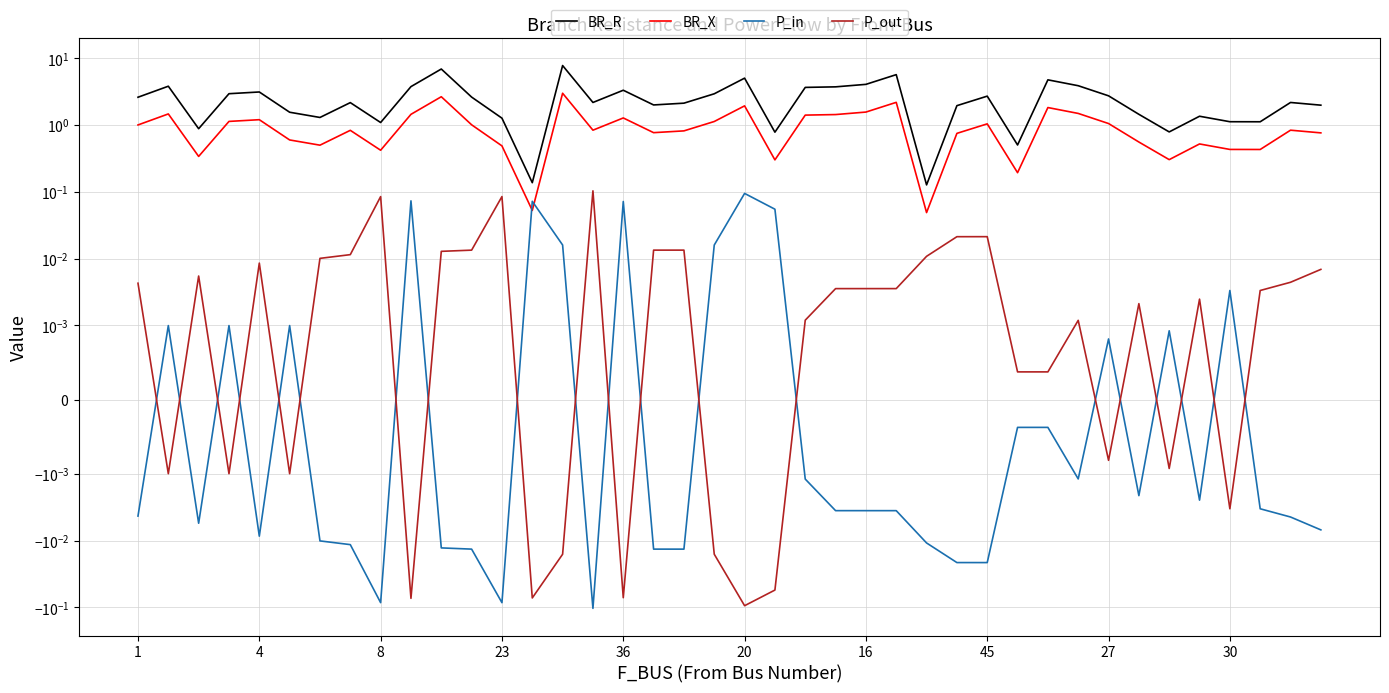

Reading left to right, list all the values displayed in this chart.

BR_R: 2.6	3.8	0.9	3.0	3.1	1.6	1.3	2.2	1.1	3.8	6.9	2.6	1.3	0.1	7.8	2.2	3.3	2.0	2.1	2.9	5.0	0.8	3.7	3.7	4.1	5.7	0.1	2.0	2.7	0.5	4.8	3.9	2.7	1.5	0.8	1.4	1.1	1.1	2.2	2.0
BR_X: 1.0	1.5	0.3	1.1	1.2	0.6	0.5	0.8	0.4	1.4	2.7	1.0	0.5	0.1	3.0	0.8	1.3	0.8	0.8	1.1	1.9	0.3	1.4	1.4	1.6	2.2	0.0	0.8	1.0	0.2	1.8	1.5	1.1	0.6	0.3	0.5	0.4	0.4	0.8	0.8
P_in: -0.0	0.0	-0.0	0.0	-0.0	0.0	-0.0	-0.0	-0.1	0.1	-0.0	-0.0	-0.1	0.1	0.0	-0.1	0.1	-0.0	-0.0	0.0	0.1	0.1	-0.0	-0.0	-0.0	-0.0	-0.0	-0.0	-0.0	-0.0	-0.0	-0.0	0.0	-0.0	0.0	-0.0	0.0	-0.0	-0.0	-0.0
P_out: 0.0	-0.0	0.0	-0.0	0.0	-0.0	0.0	0.0	0.1	-0.1	0.0	0.0	0.1	-0.1	-0.0	0.1	-0.1	0.0	0.0	-0.0	-0.1	-0.1	0.0	0.0	0.0	0.0	0.0	0.0	0.0	0.0	0.0	0.0	-0.0	0.0	-0.0	0.0	-0.0	0.0	0.0	0.0